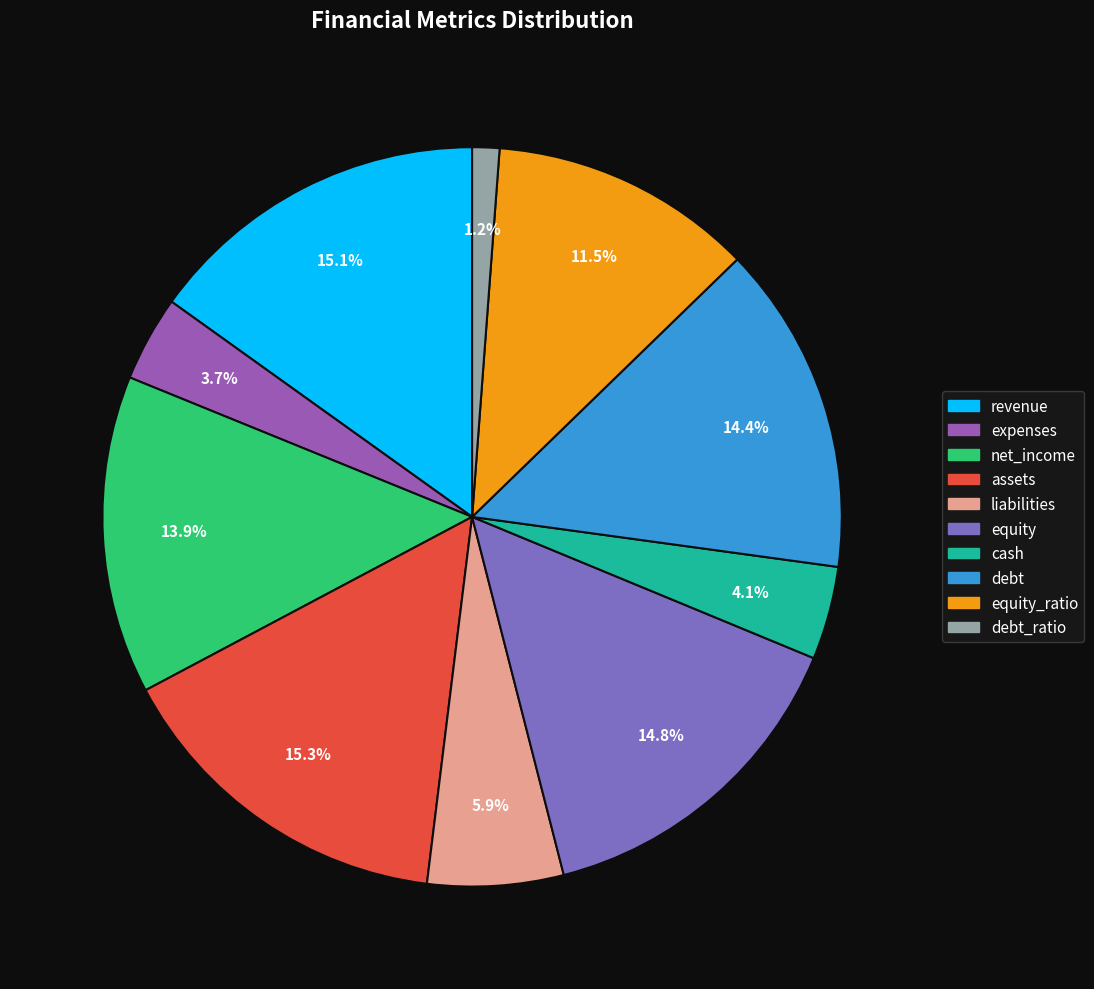

Count the number of slices in the pie.

10